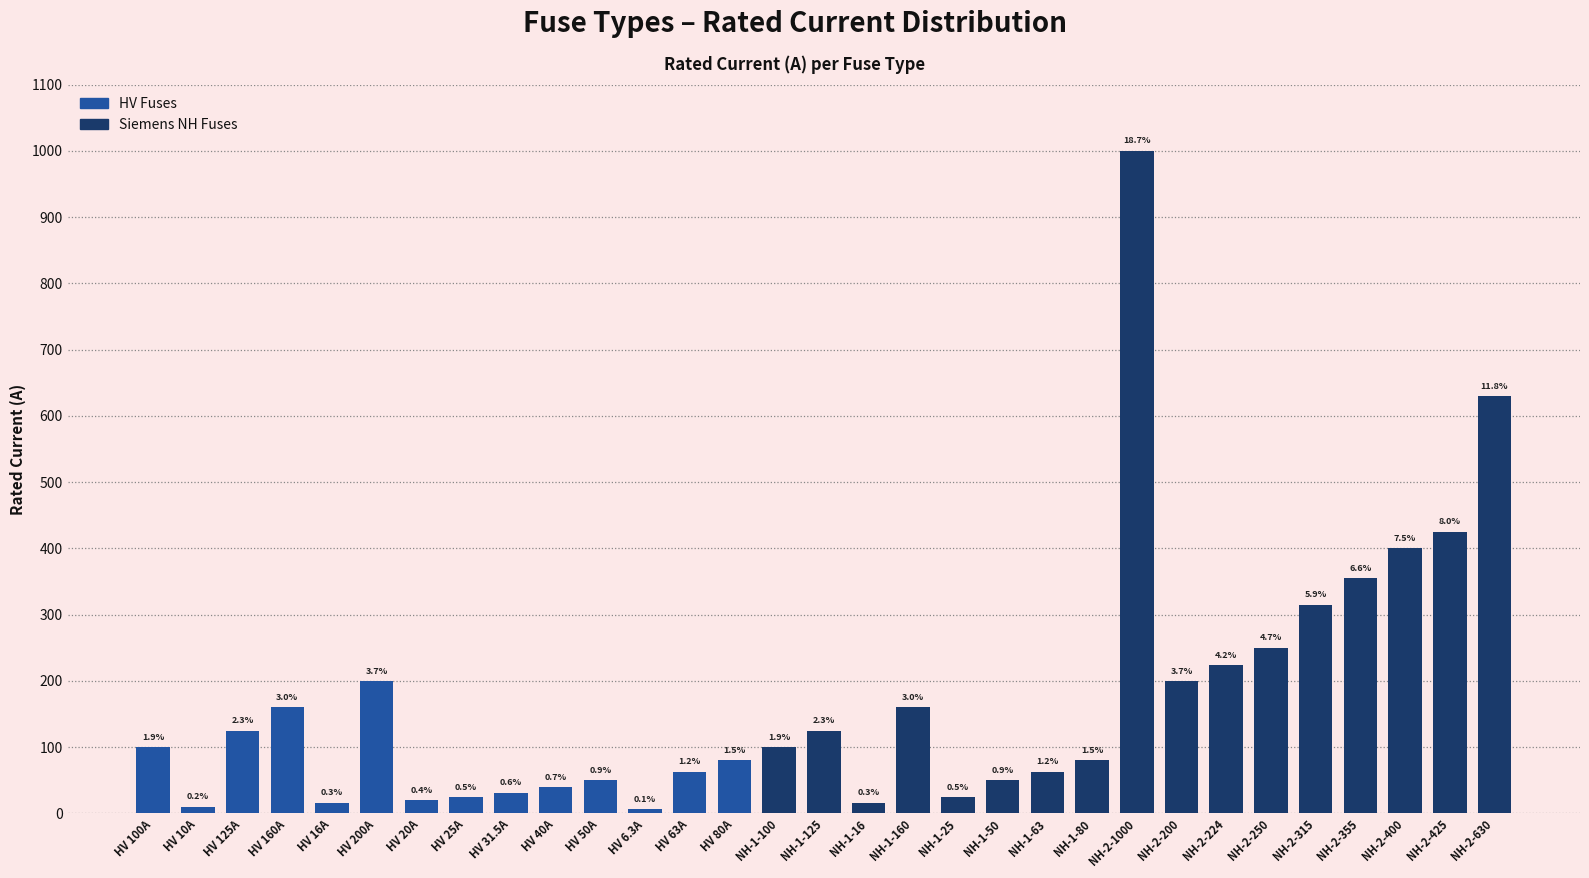

What is the difference between the maximum and second lowest values?

990.0